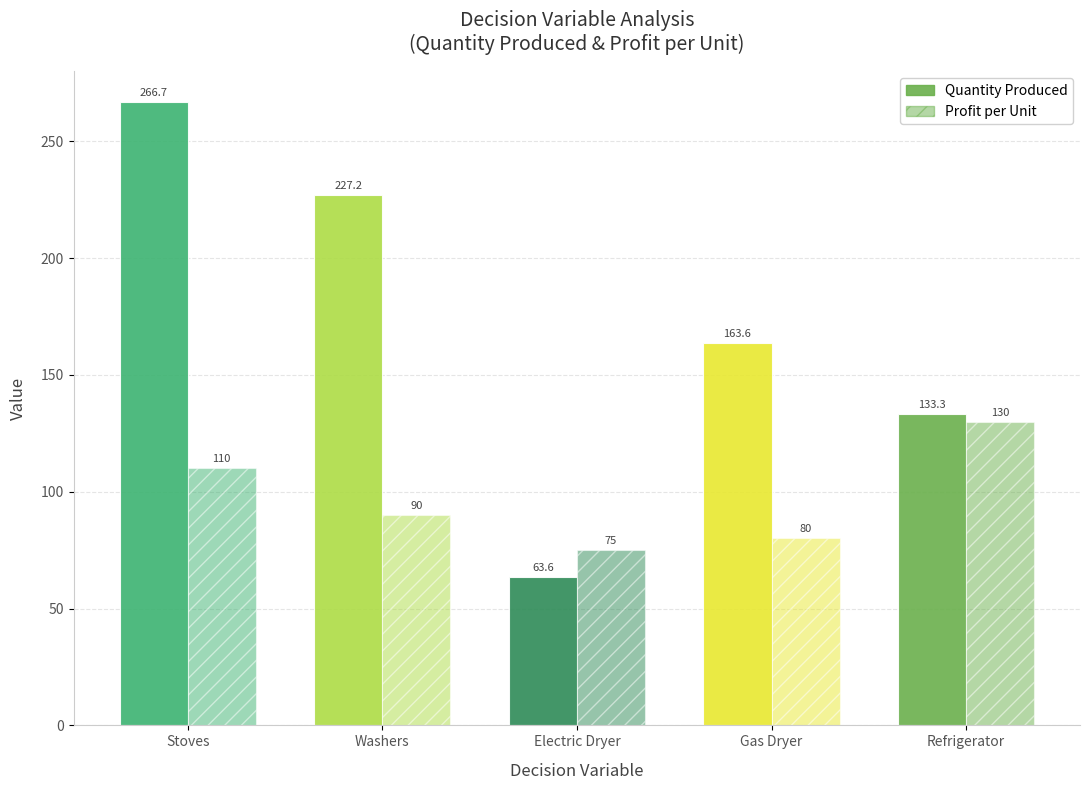

What is the value of the Profit per Unit bar at the 3rd from the left?

75.0